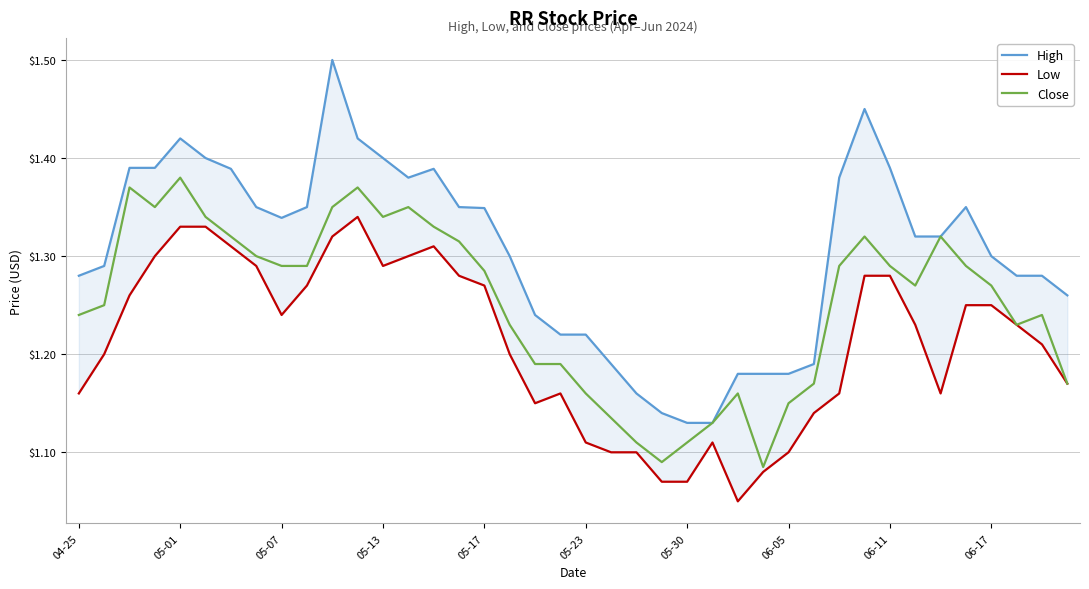

Which category has the highest value in the Close series?

05-01